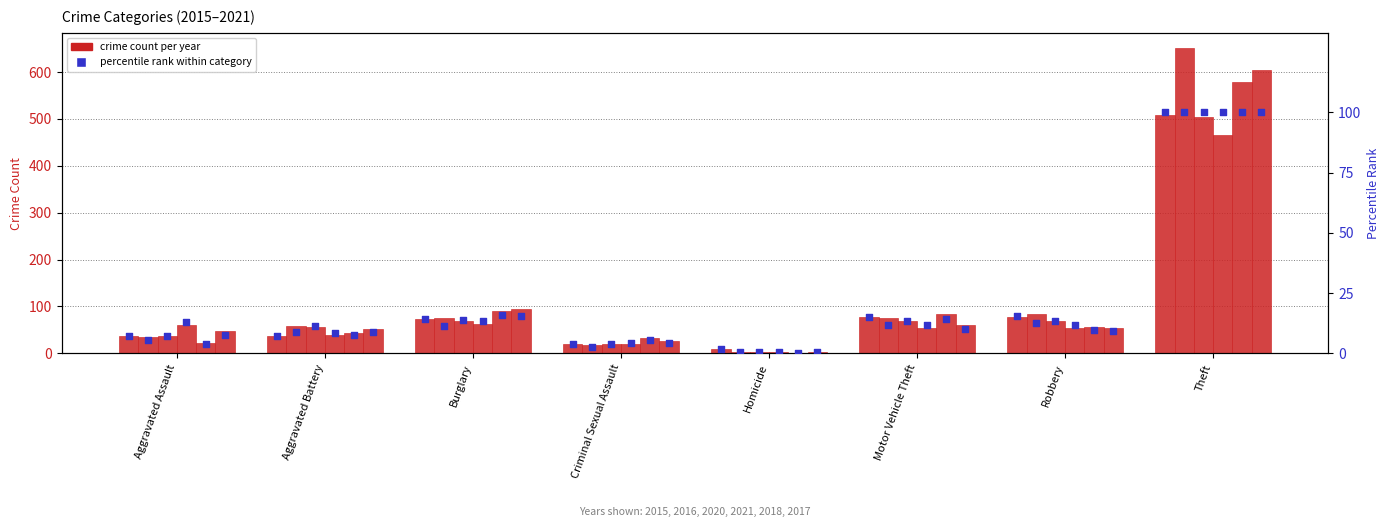

Which has a higher value, Aggravated Battery or Robbery?

Robbery